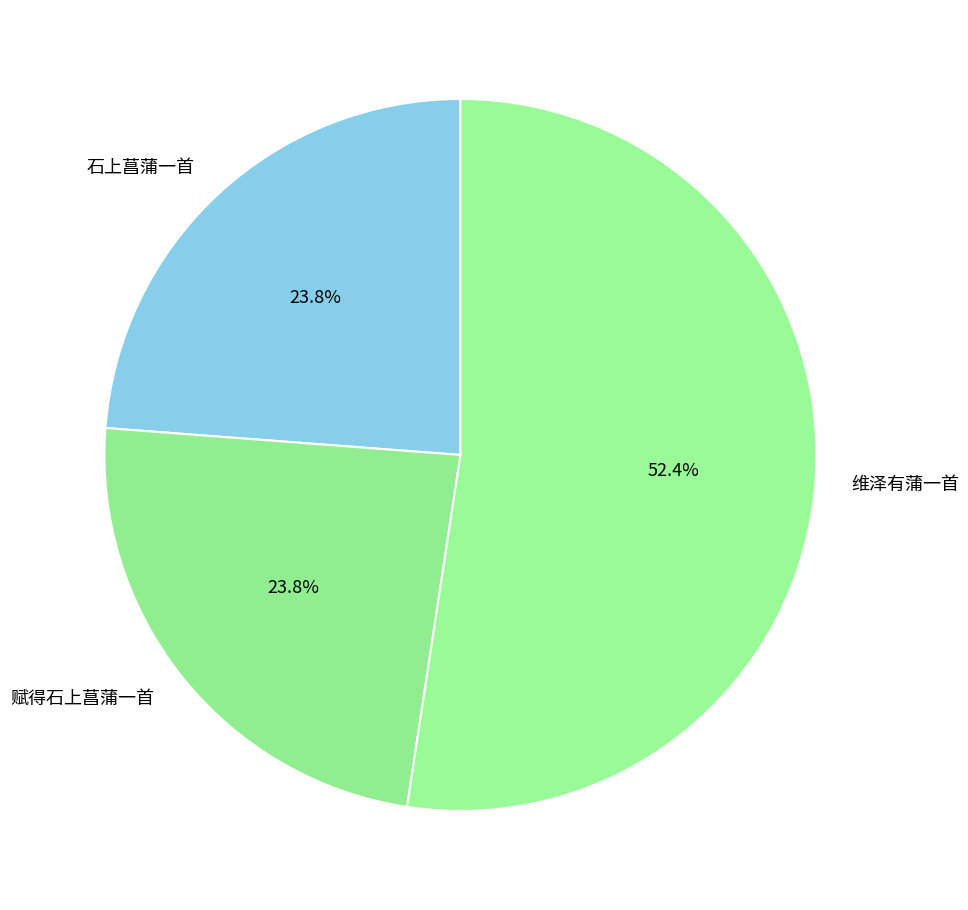

The 赋得石上菖蒲一首 slice represents 29% of the pie. True or false?

False